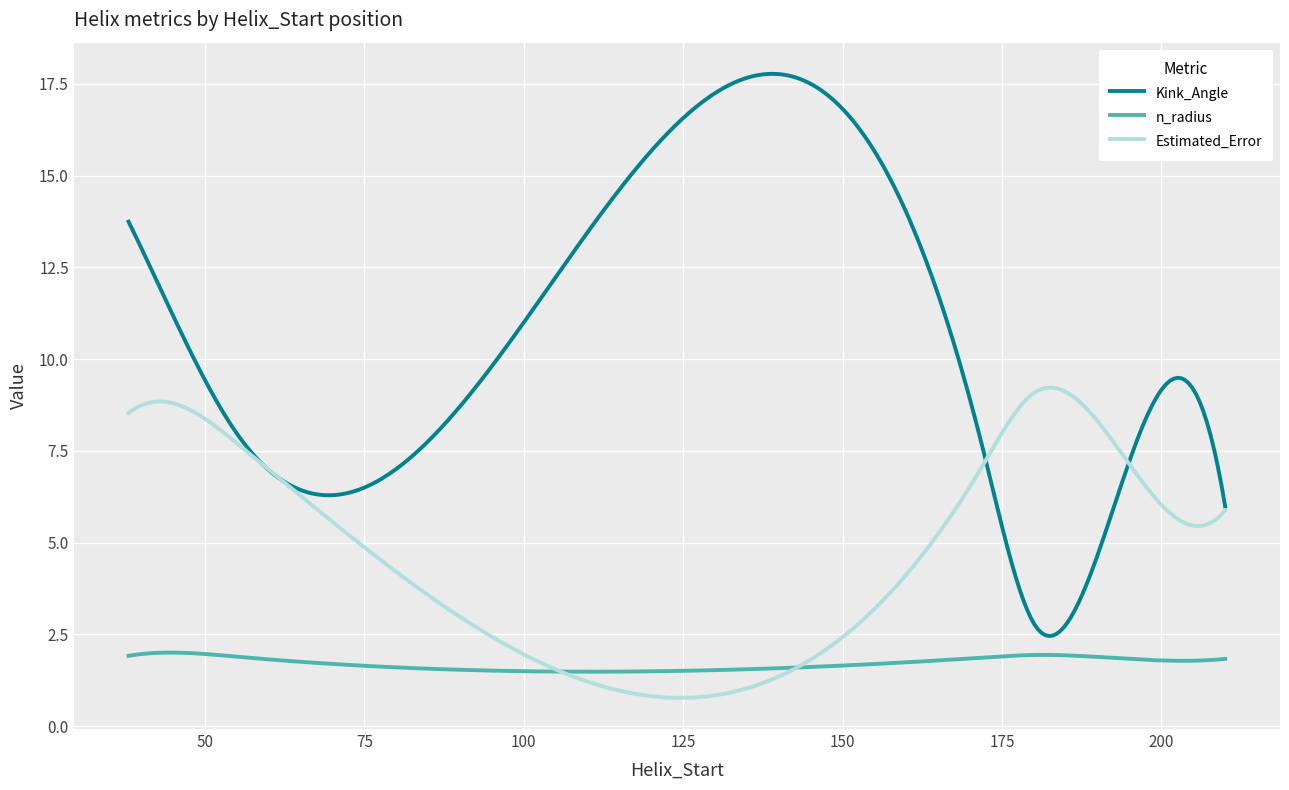

Which series has the largest total across all categories?

Kink_Angle